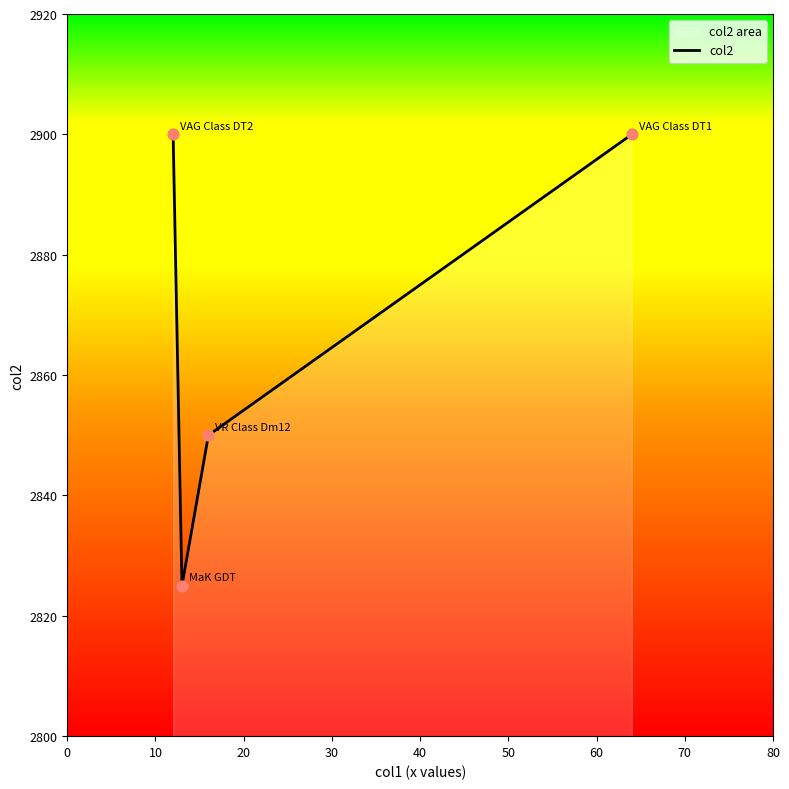

What is the maximum value shown in the chart?

2900